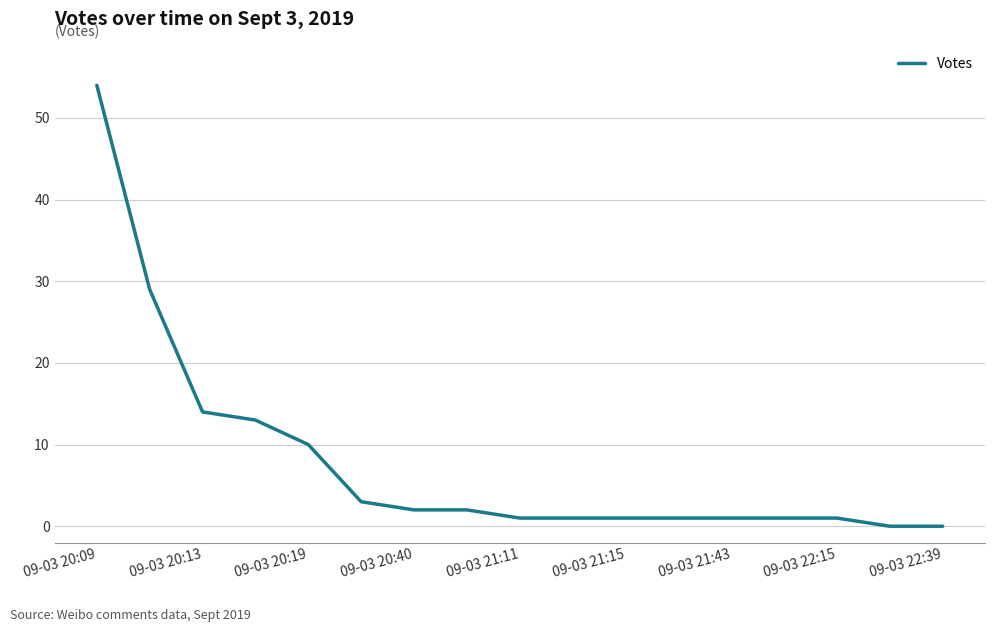

What is the maximum value shown in the chart?

54